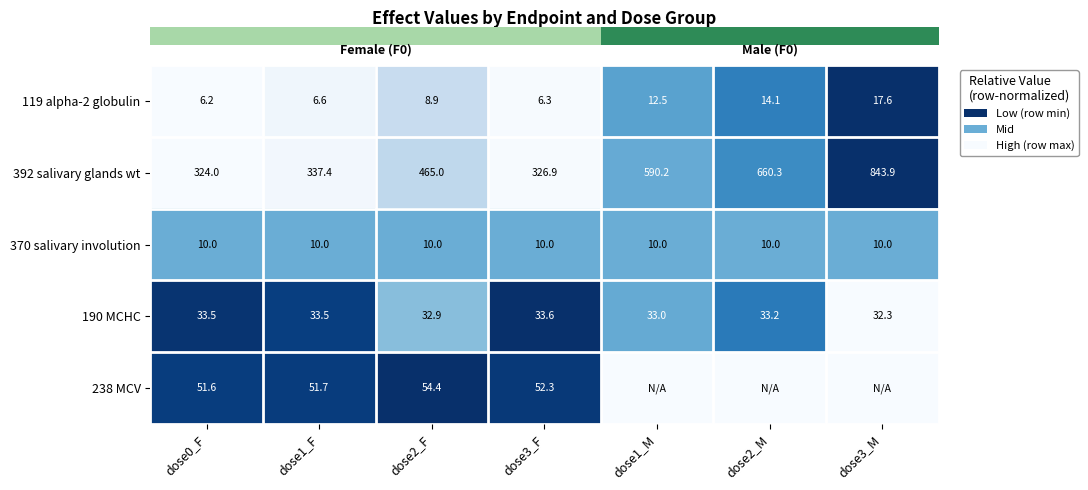

The value of 238 MCV at dose3_M is 0.7. True or false?

False